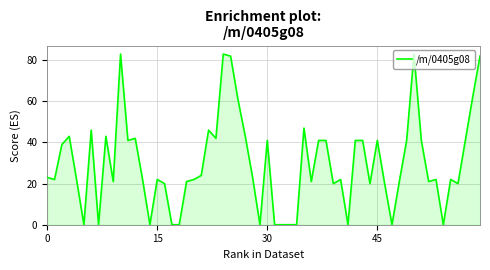

What is the maximum value shown in the chart?

83